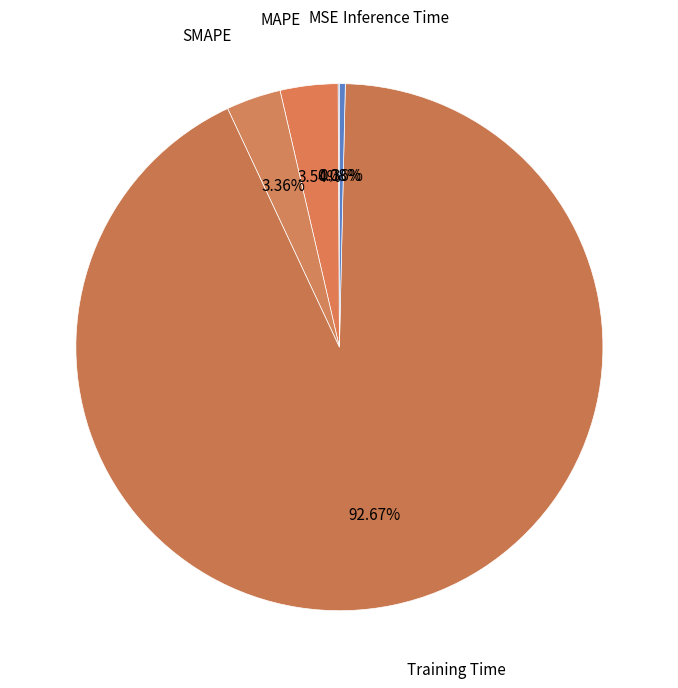

Rank the categories by value from highest to lowest.

Training Time, MAPE, SMAPE, Inference Time, MSE